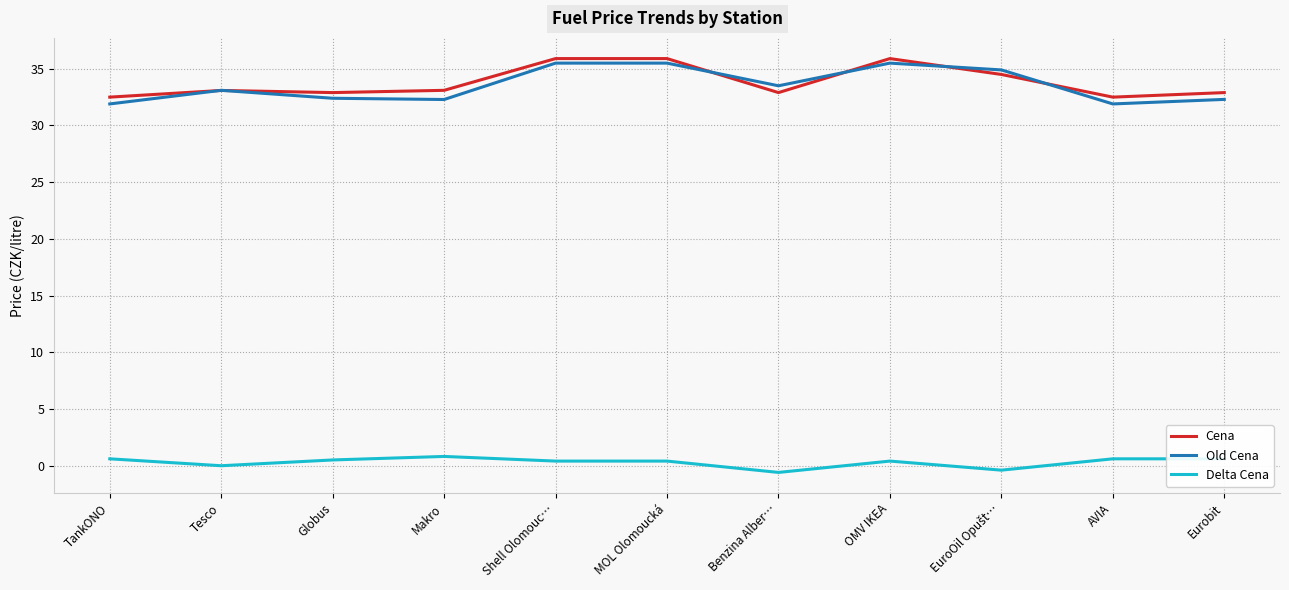

What is the difference between the maximum and minimum values in the Cena series?

3.4